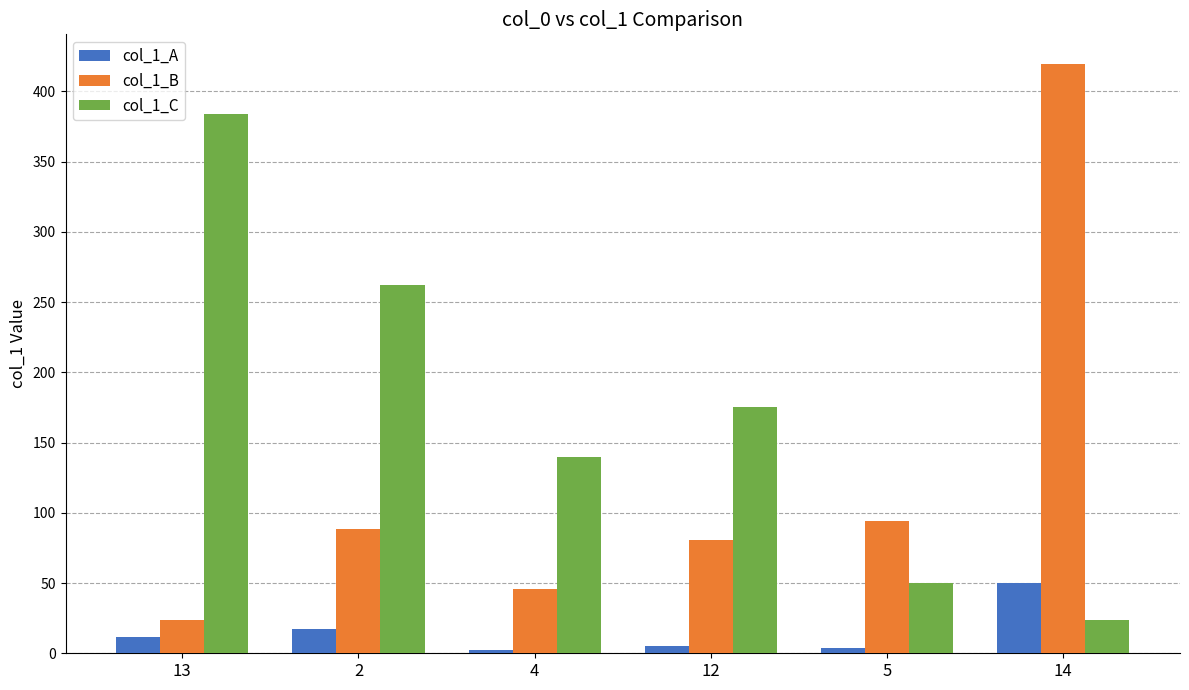

Is the value of col_1_C at 4 greater than the value of col_1_B at 13?

Yes